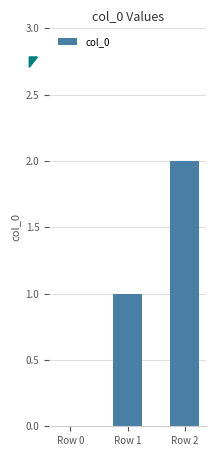

What is the change in value from Row 1 to Row 2?

+1